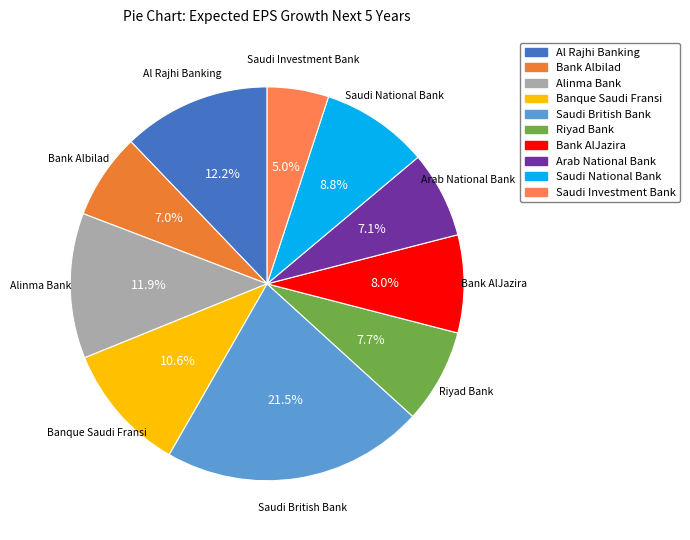

Count the number of slices in the pie.

10